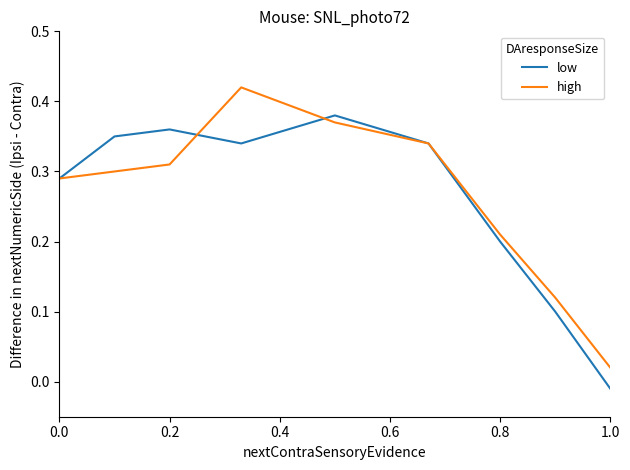

How many distinct data groups are displayed?

2